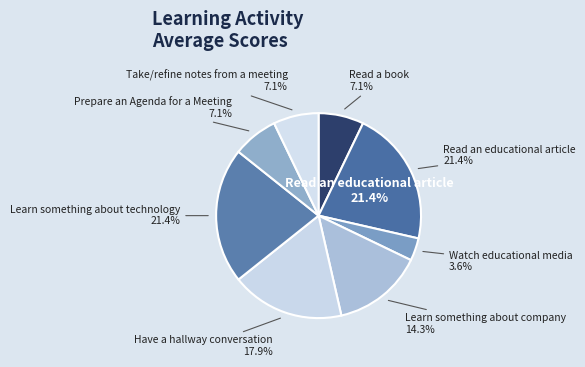

Is Have a hallway conversation the majority of the pie?

No